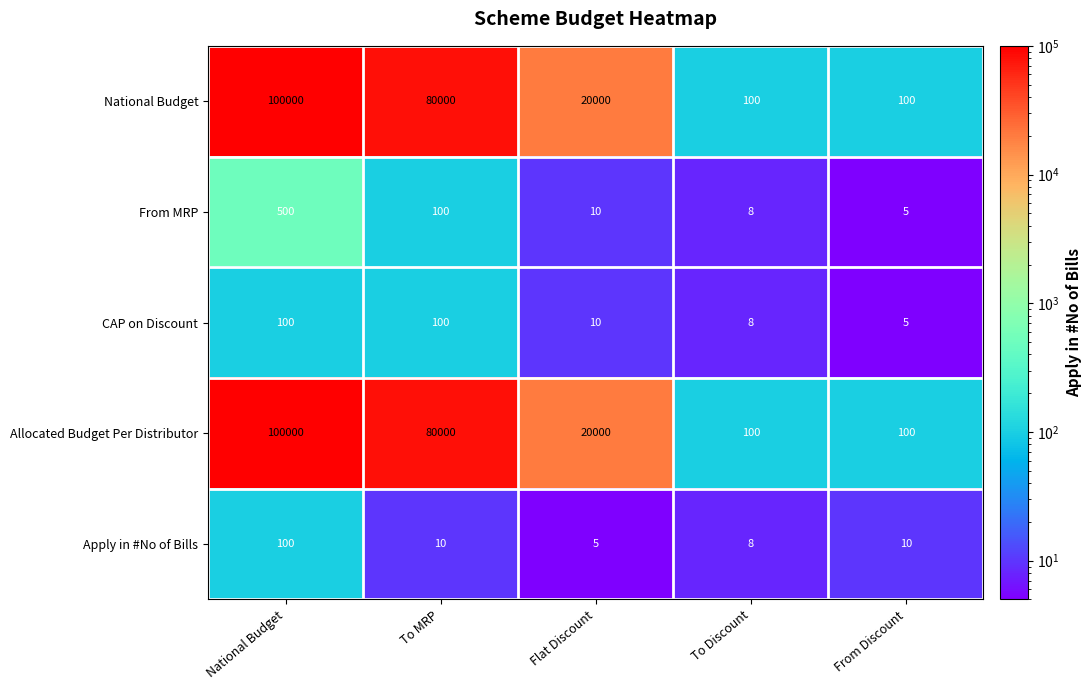

How many categories are shown in the chart?

5